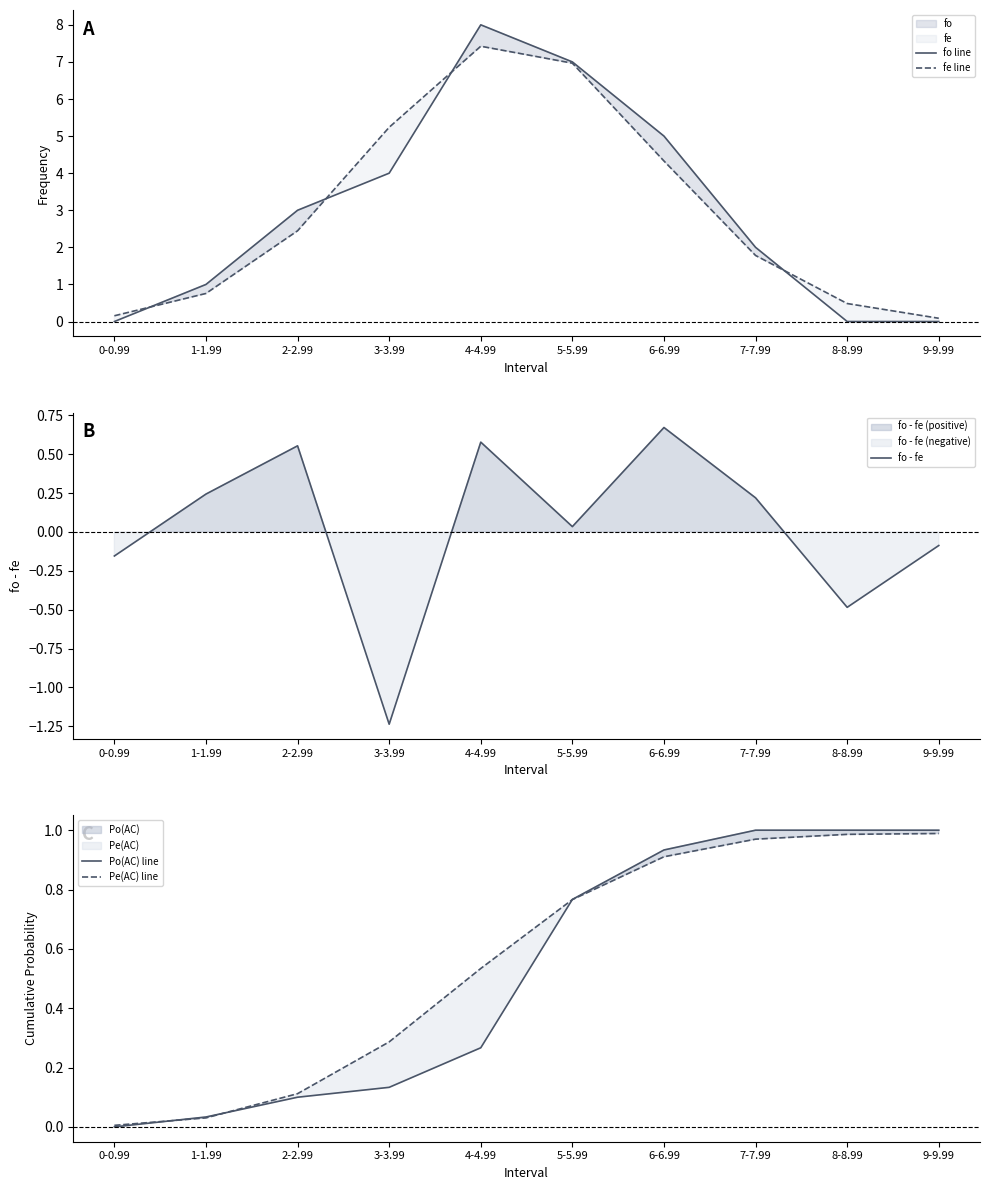

Which series has the widest spread of values?

fo line